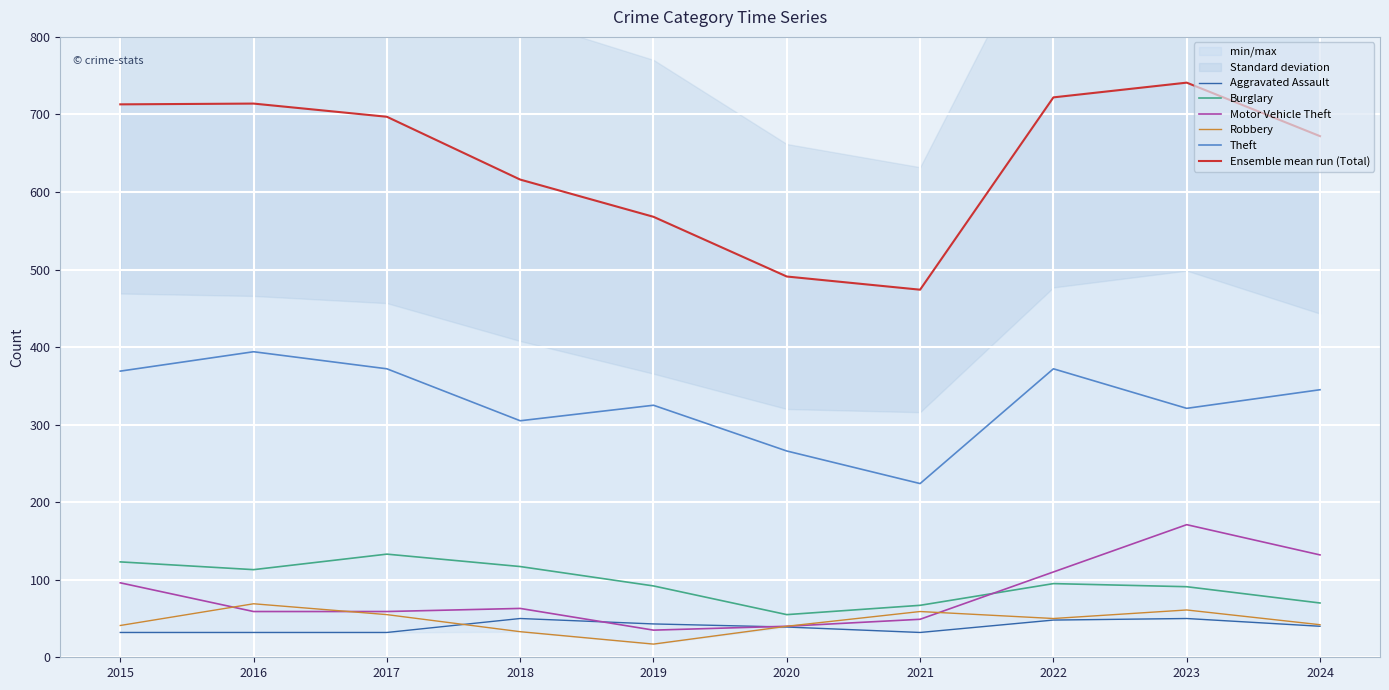

In Ensemble mean run (Total), how many points are lower than both neighbors (excluding endpoints)?

1